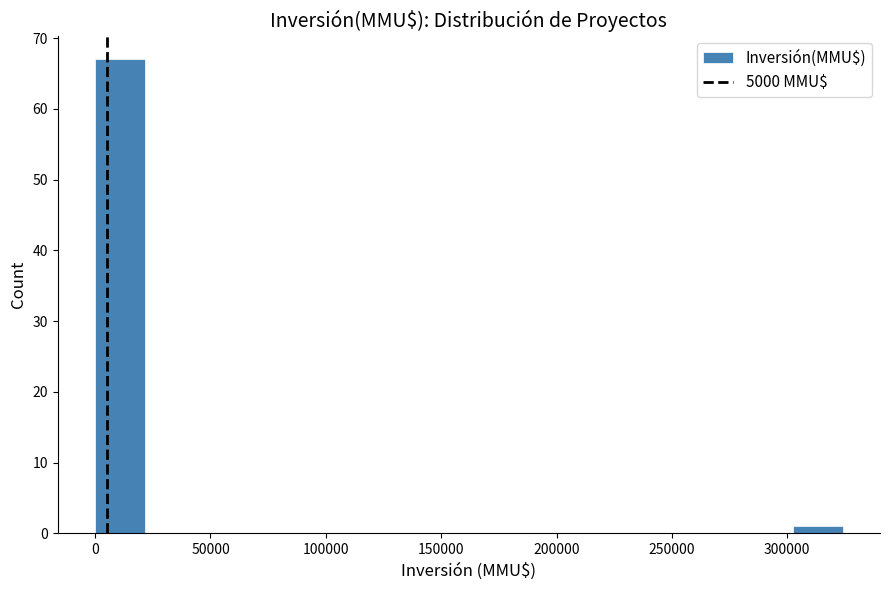

Which range on the x-axis has the tallest bar?

0 to 20000